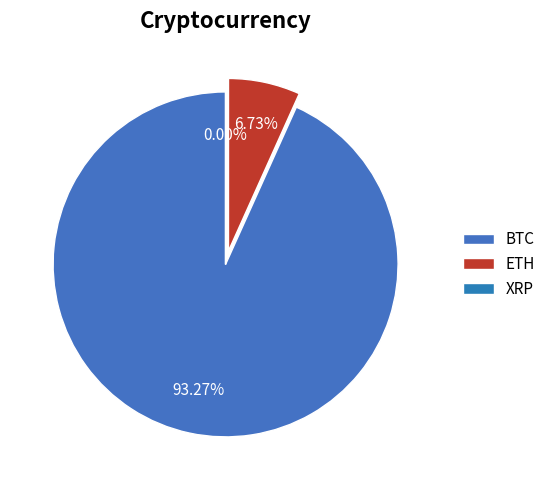

The BTC slice represents 93% of the pie. True or false?

True